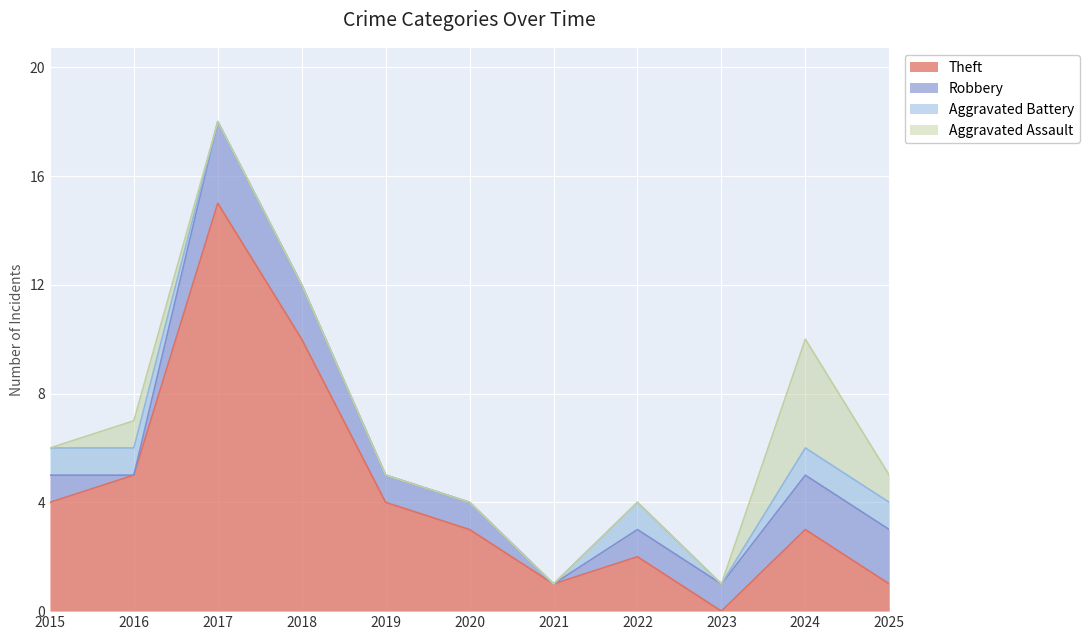

Reading left to right, list all the values displayed in this chart.

Theft: 2015=4	2016=5	2017=15	2018=10	2019=4	2020=3	2021=1	2022=2	2023=0	2024=3	2025=1
Robbery: 2015=1	2016=0	2017=3	2018=2	2019=1	2020=1	2021=0	2022=1	2023=1	2024=2	2025=2
Aggravated Battery: 2015=1	2016=1	2017=0	2018=0	2019=0	2020=0	2021=0	2022=1	2023=0	2024=1	2025=1
Aggravated Assault: 2015=0	2016=1	2017=0	2018=0	2019=0	2020=0	2021=0	2022=0	2023=0	2024=4	2025=1